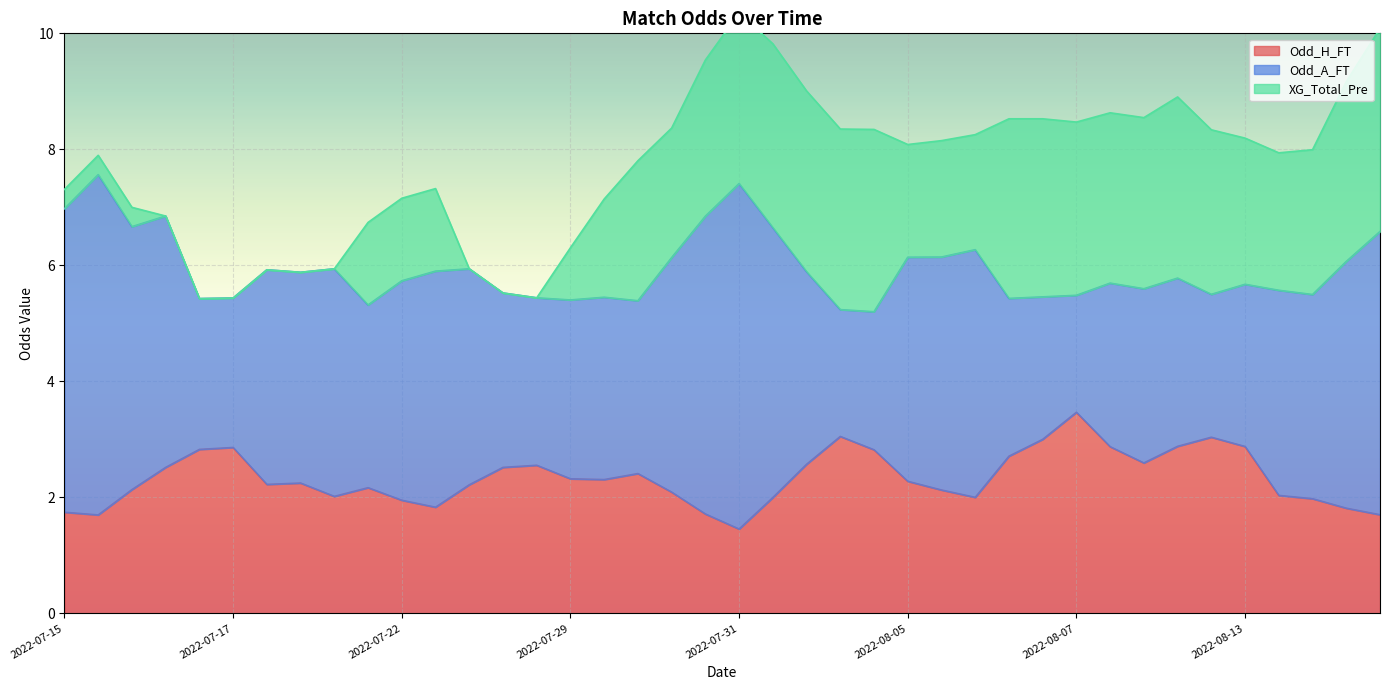

What is the sum of all Odd_H_FT values?

93.6